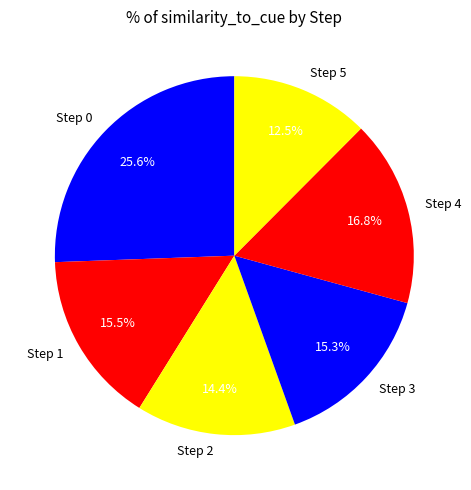

How many slices are in this pie chart?

6